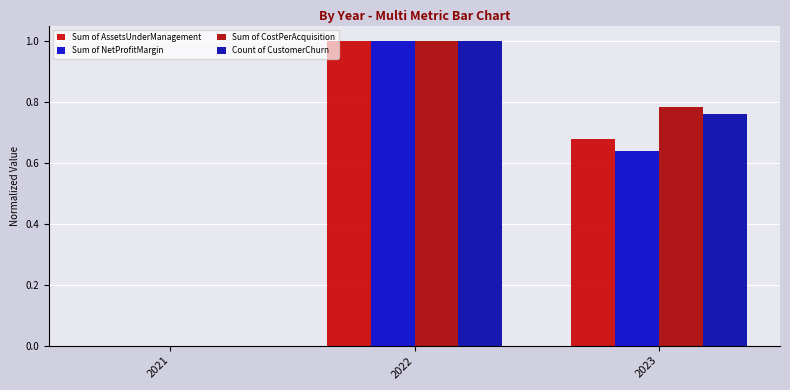

How many data points does each series have?

3